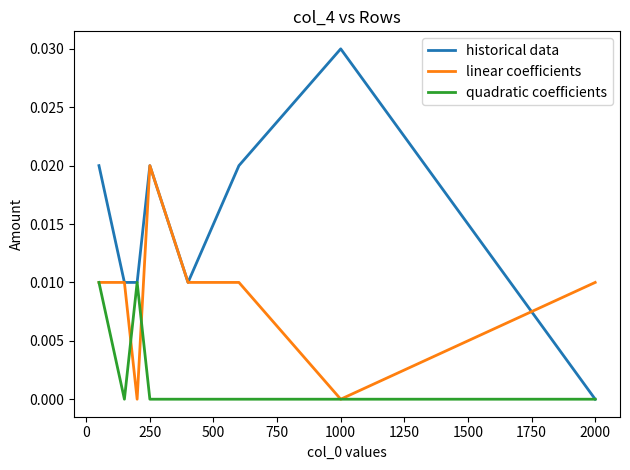

Which series has the widest spread of values?

historical data